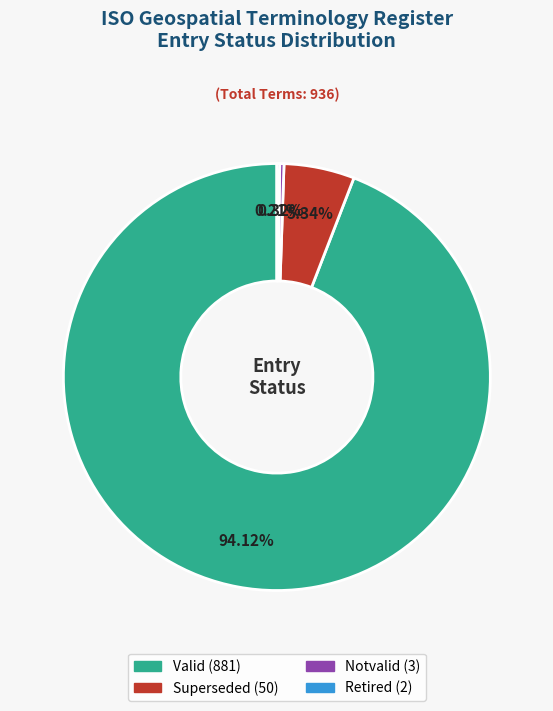

Is there any slice that represents more than half of the pie?

Yes